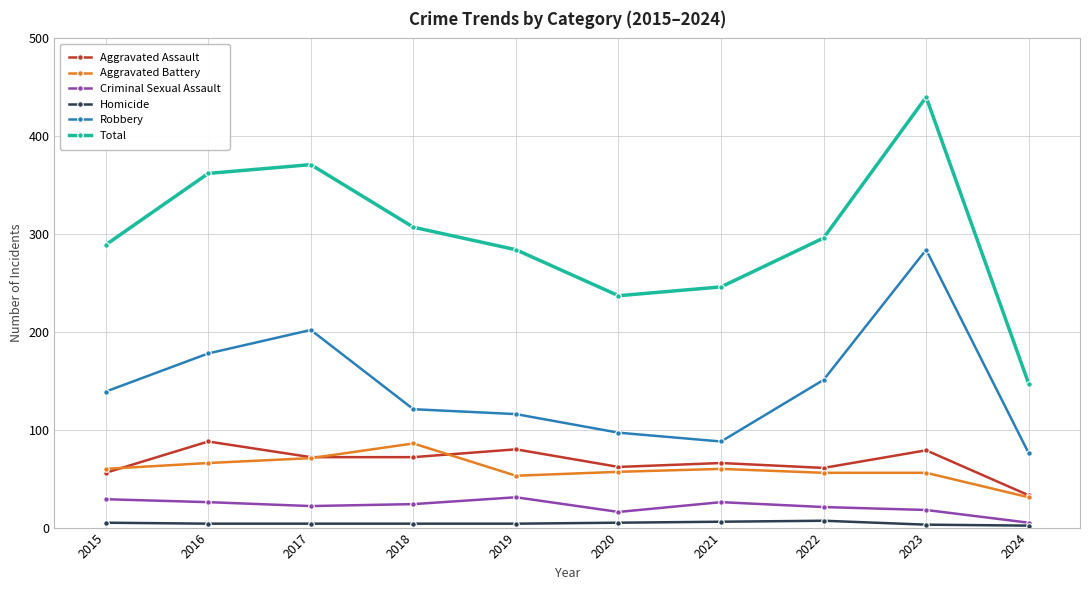

Which series has the largest total across all categories?

Total